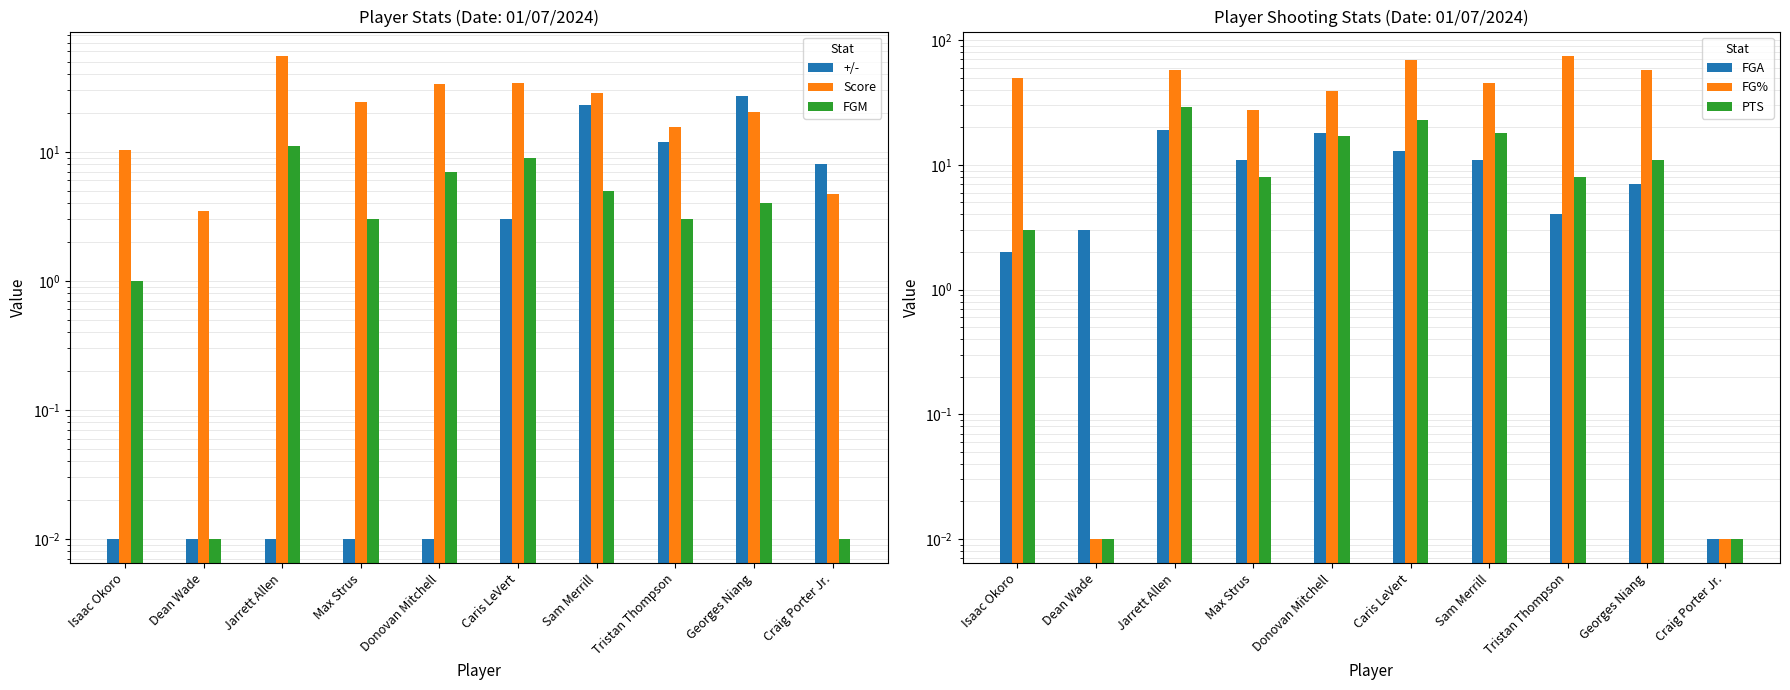

What is the maximum value shown in the chart?

75.0